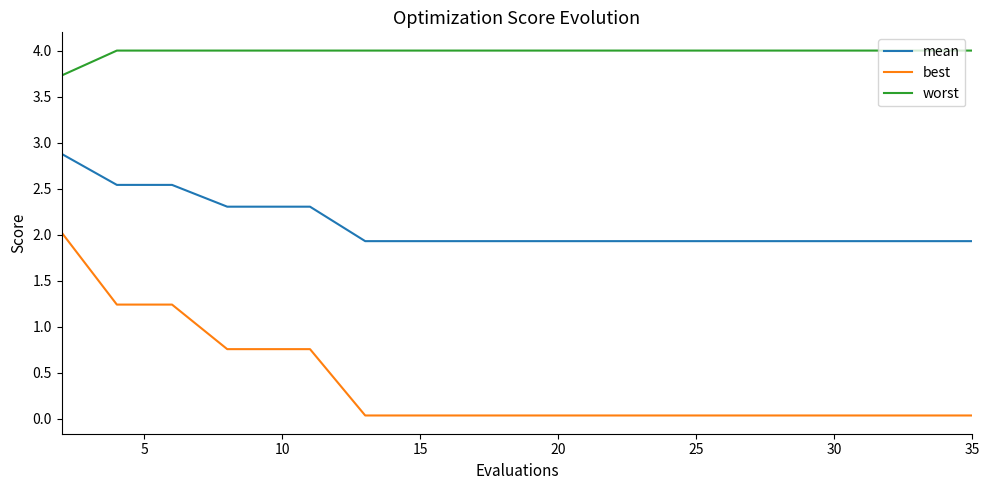

Rank the series by their average value, from highest to lowest.

worst, mean, best